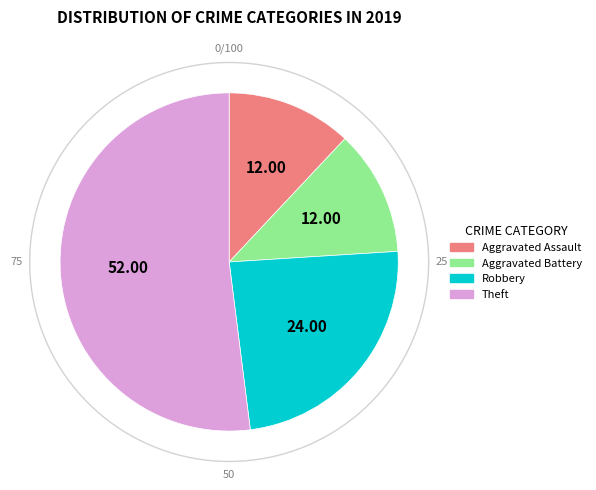

Rank the categories by value from lowest to highest.

Aggravated Assault, Aggravated Battery, Robbery, Theft